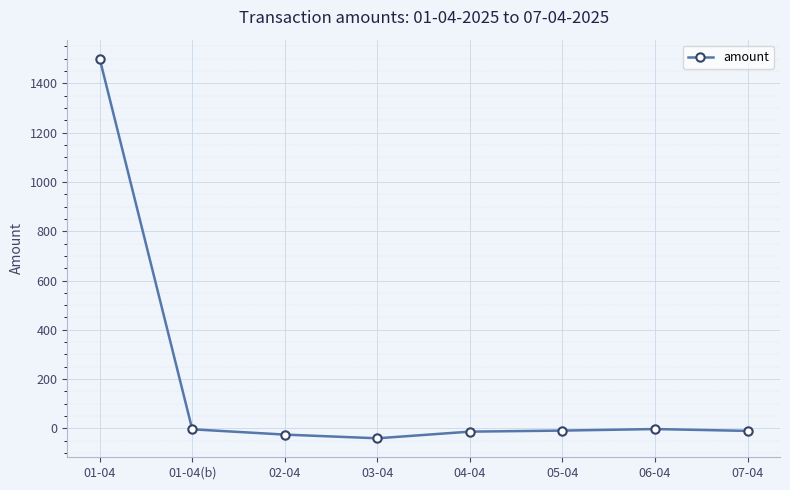

Between 02-04 and 06-04, which is larger?

06-04